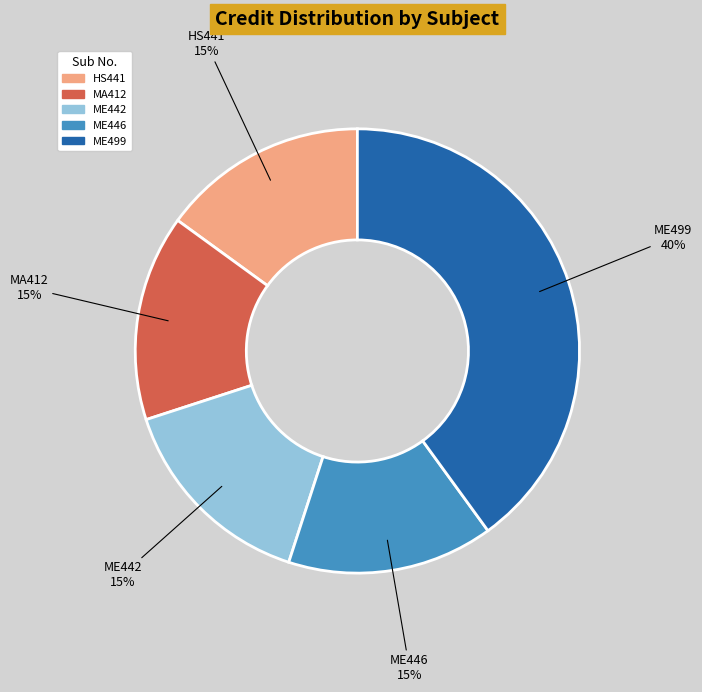

Do ME446 and MA412 together represent more than half of the pie?

No